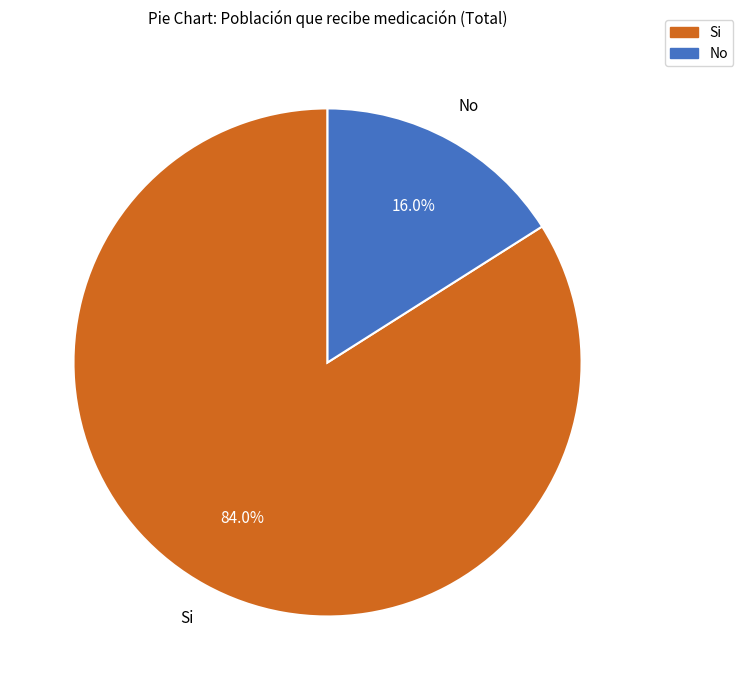

To the nearest percent, what is the combined percentage of Si and No?

100%